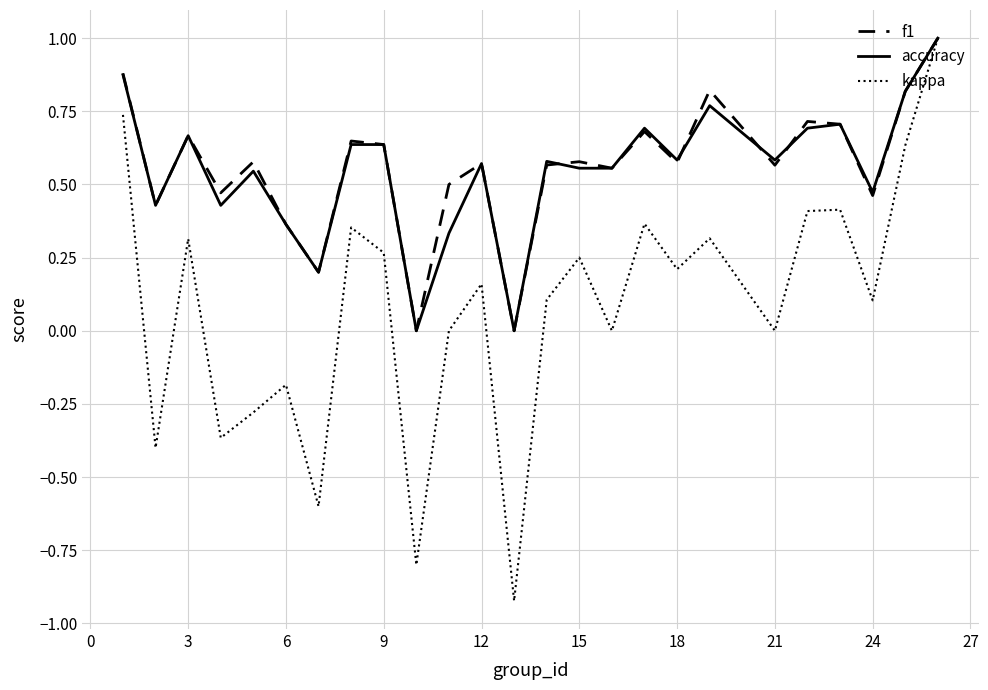

What is the highest value of the kappa series?

1.0